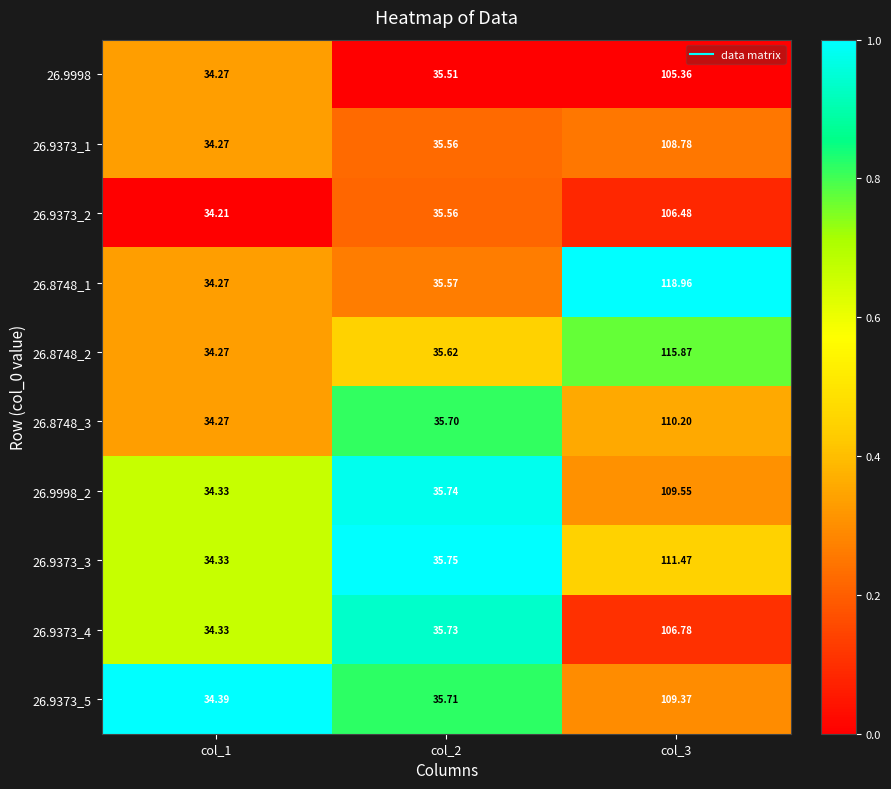

Is the value of 26.9373_5 at col_2 greater than the value of 26.9373_2 at col_3?

No